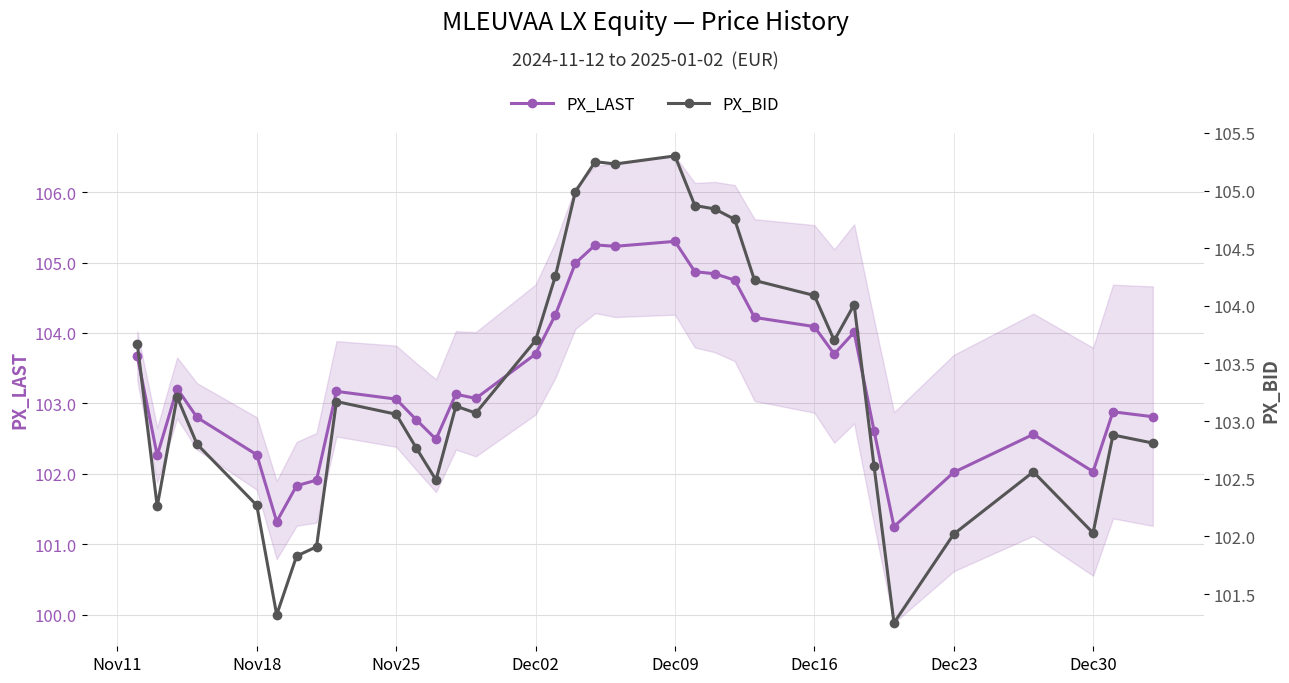

True or false: PX_BID has more than 1 points higher than both neighbors.

True